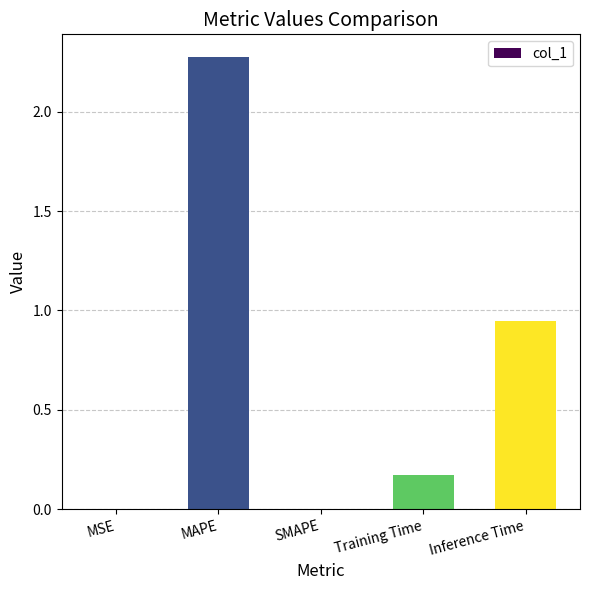

What is the average value?

0.7